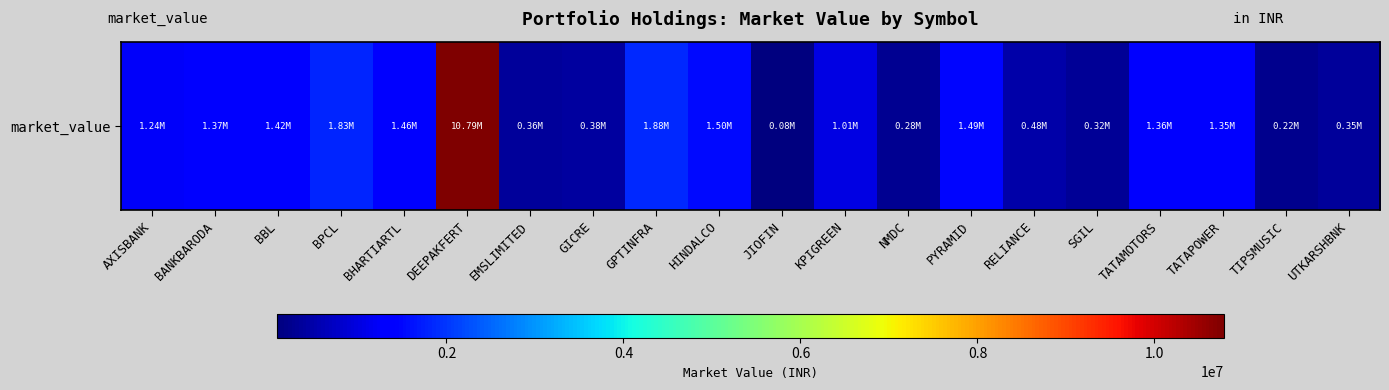

What is the minimum value shown in the chart?

82199.2